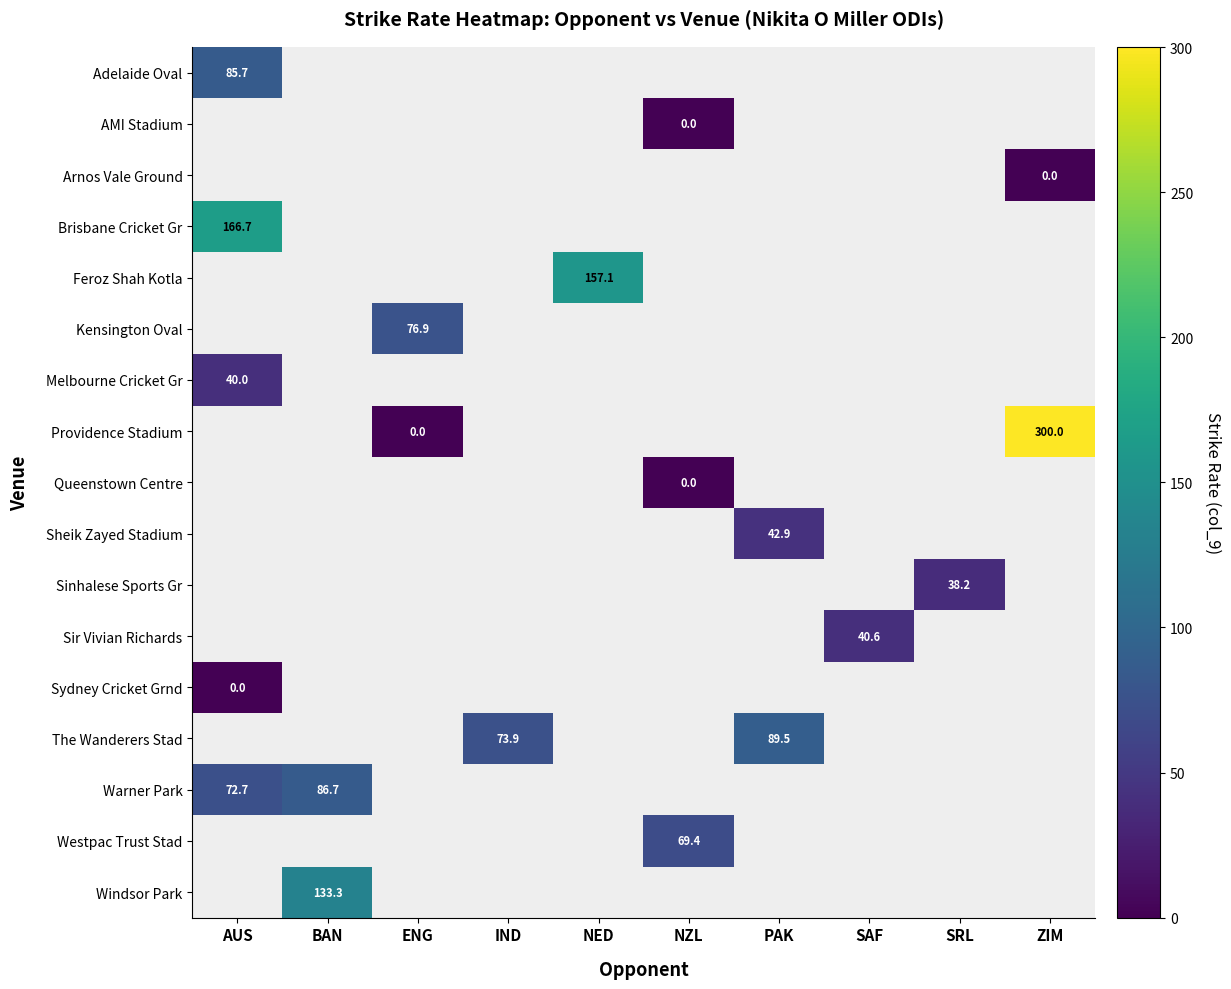

What is the highest value of the Brisbane Cricket Gr series?

166.7